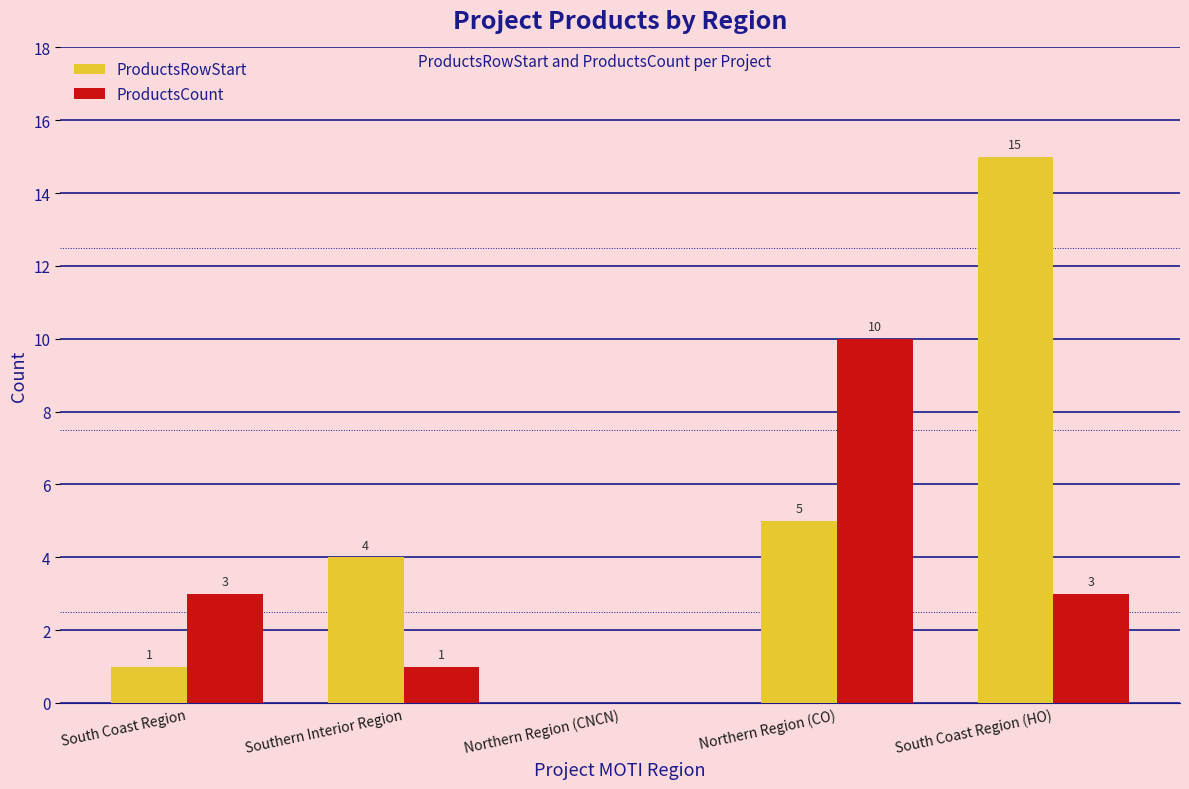

What is the sum of all ProductsRowStart values?

25